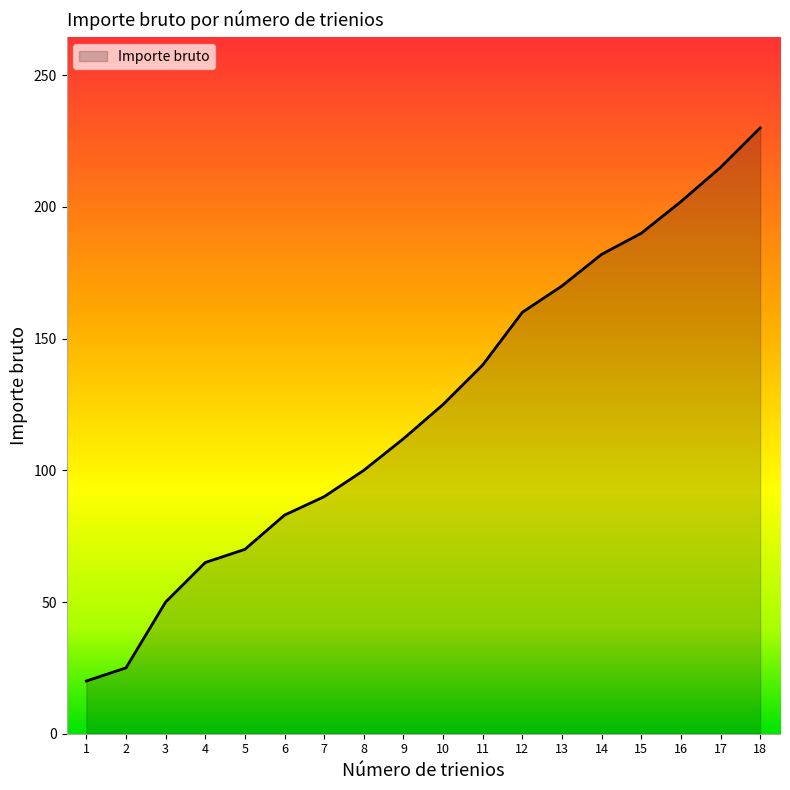

Which label corresponds to the largest value in the chart?

18